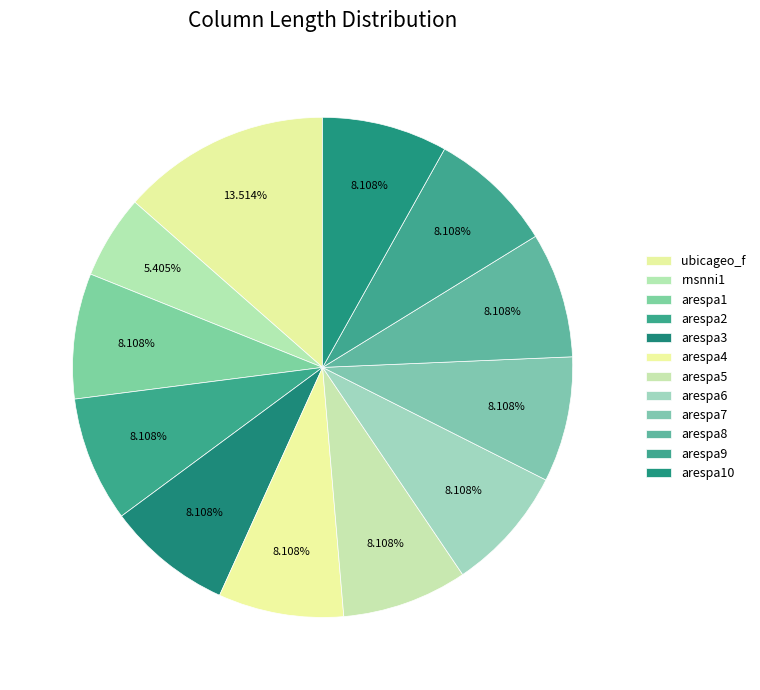

Combined, what portion of the pie is arespa1 and rnsnni1?

13.5%